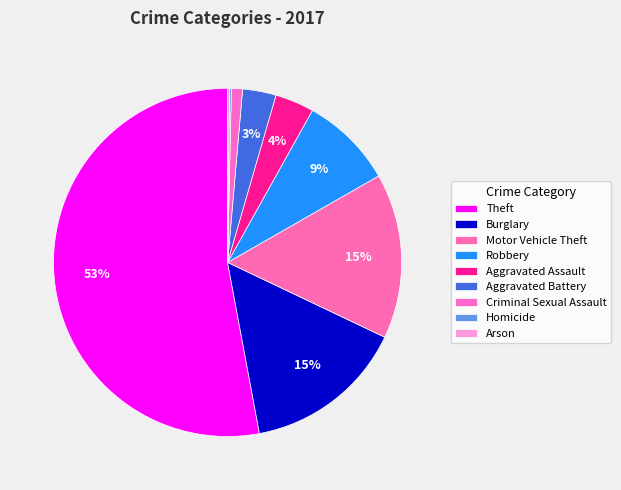

Count the number of slices in the pie.

9